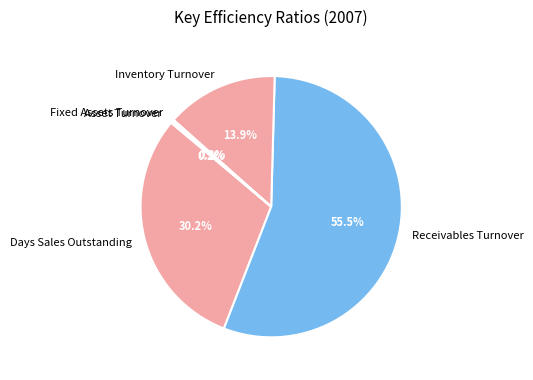

Combined, do Inventory Turnover and Days Sales Outstanding account for over 50%?

No